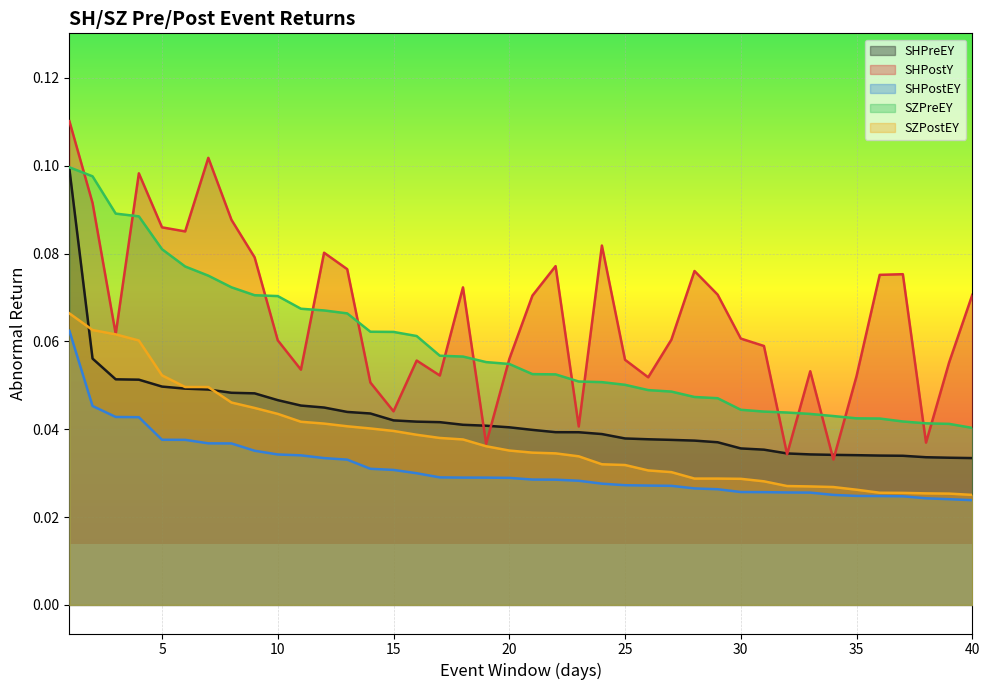

True or false: SZPreEY and SHPreEY intersect in this chart.

False